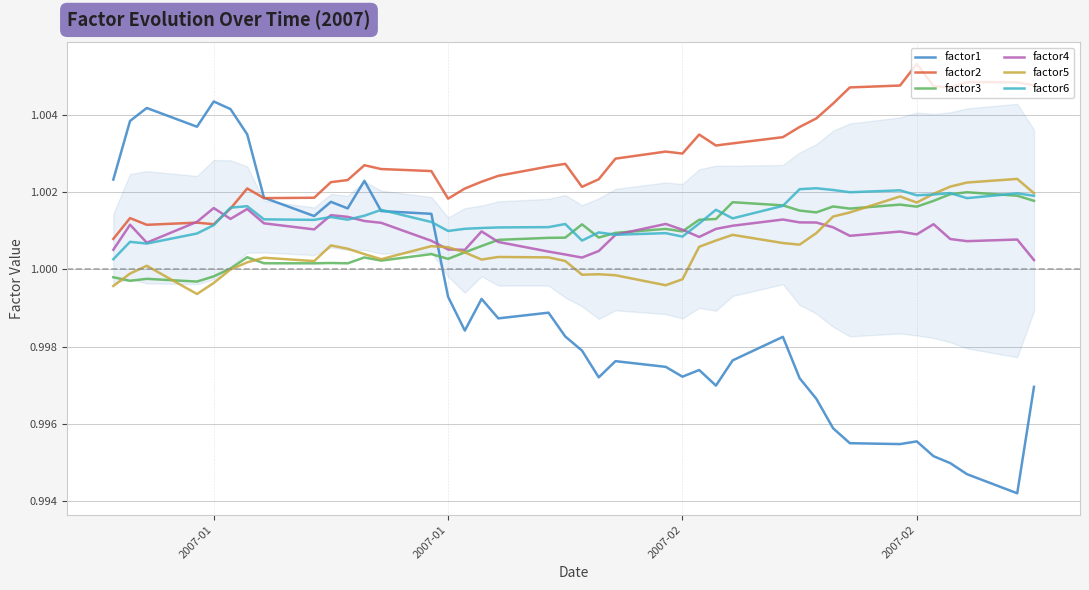

Which series has the largest range (max minus min)?

factor1